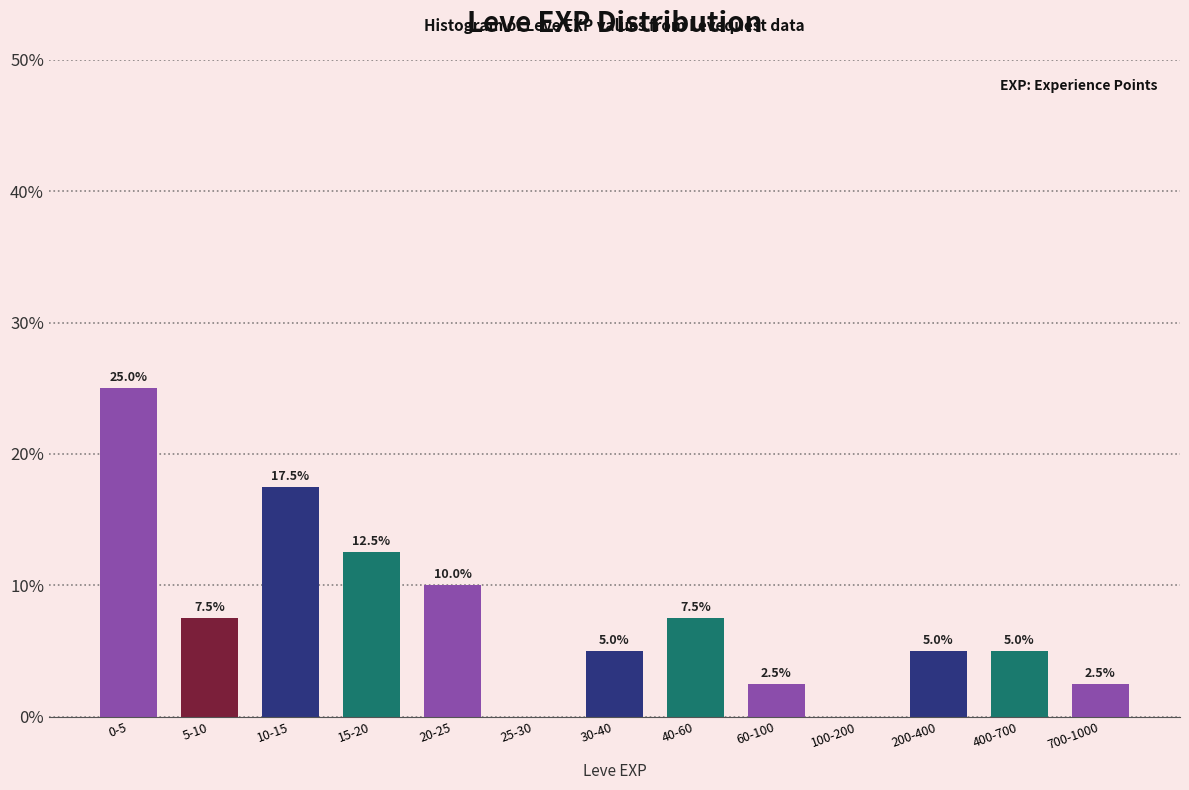

Reading left to right, what are all the values shown in this chart?

0-5=25.0	5-10=7.5	10-15=17.5	15-20=12.5	20-25=10.0	25-30=0.0	30-40=5.0	40-60=7.5	60-100=2.5	100-200=0.0	200-400=5.0	400-700=5.0	700-1000=2.5